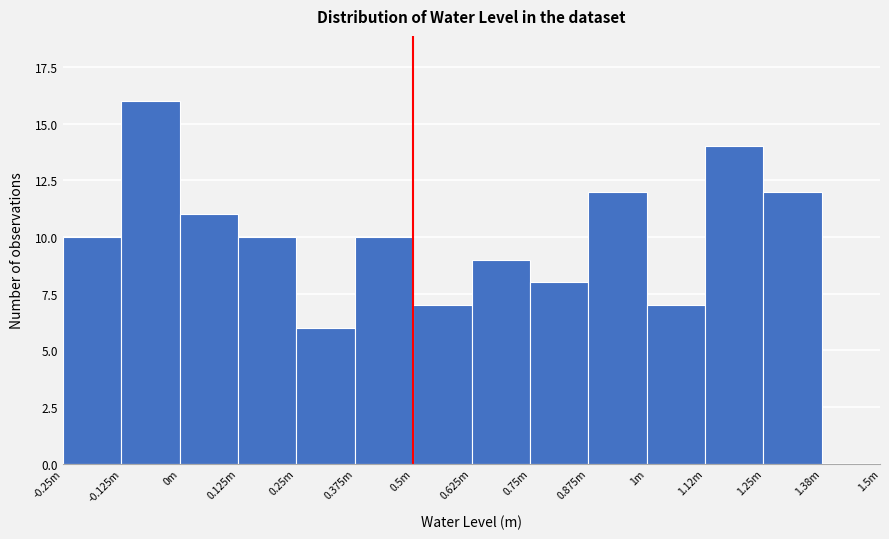

Reading left to right, list all the values displayed in this chart.

-0.25m=10	-0.125m=16	0m=11	0.125m=10	0.25m=6	0.375m=10	0.5m=7	0.625m=9	0.75m=8	0.875m=12	1m=7	1.12m=14	1.25m=12	1.38m=0